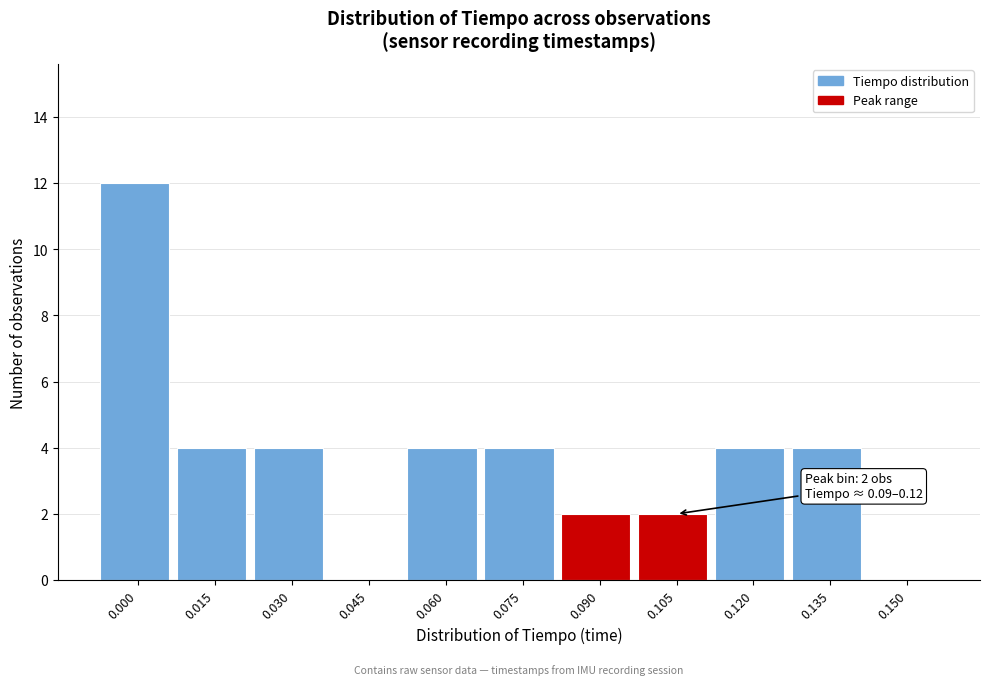

Reading left to right, list all the values displayed in this chart.

0.000=12	0.015=4	0.030=4	0.045=0	0.060=4	0.075=4	0.090=2	0.105=2	0.120=4	0.135=4	0.150=0